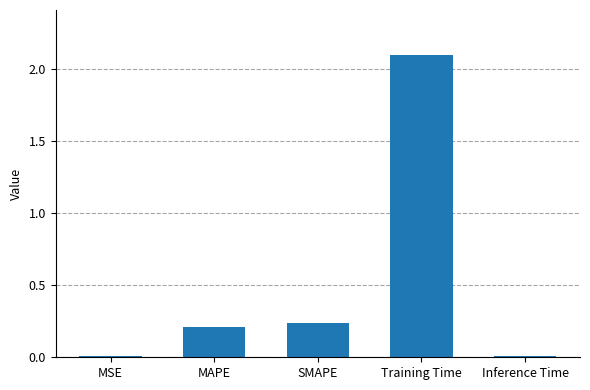

What is the change in value from MSE to SMAPE?

+0.2